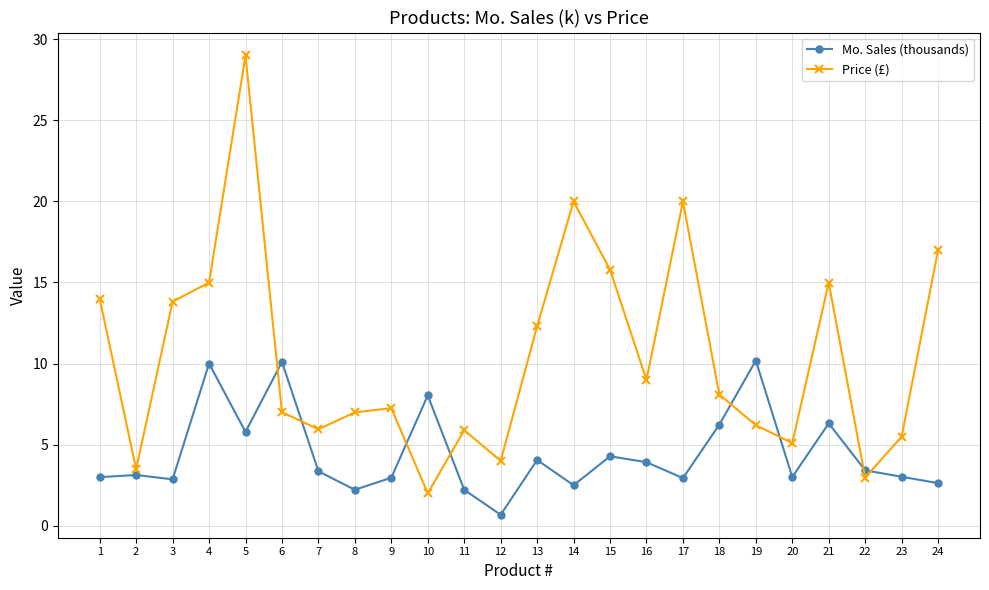

How many data points in Price (£) are less than 8?

12